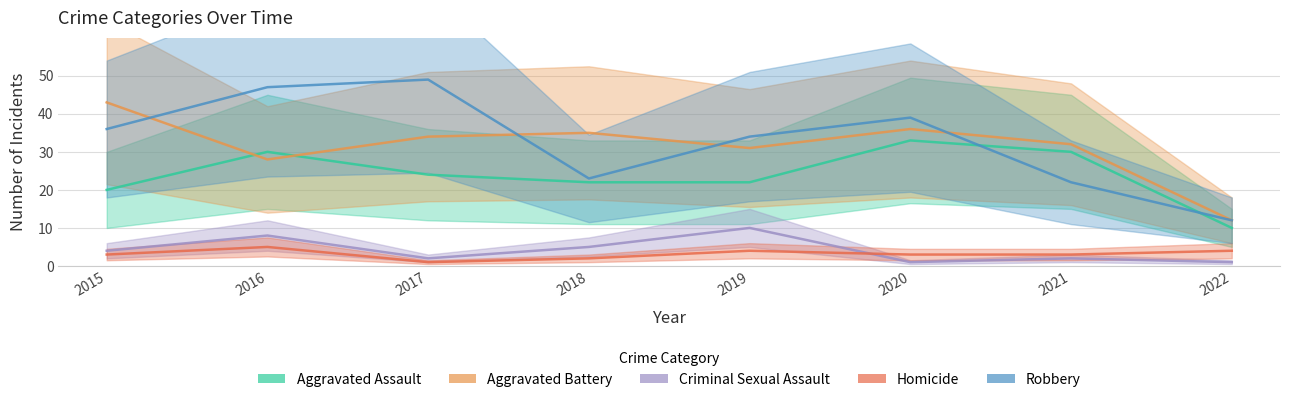

At 2017, list the series in order from smallest to largest.

Homicide, Criminal Sexual Assault, Aggravated Assault, Aggravated Battery, Robbery